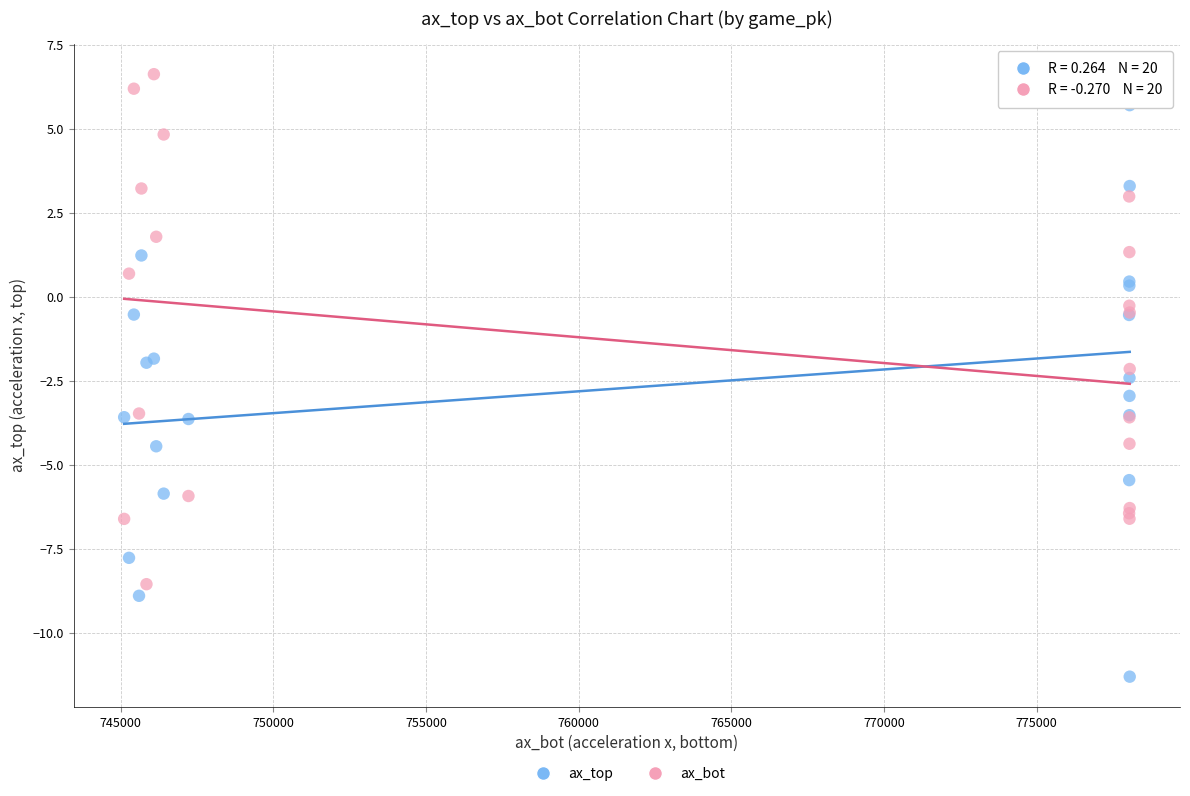

Which series contains the highest Y value?

ax_bot